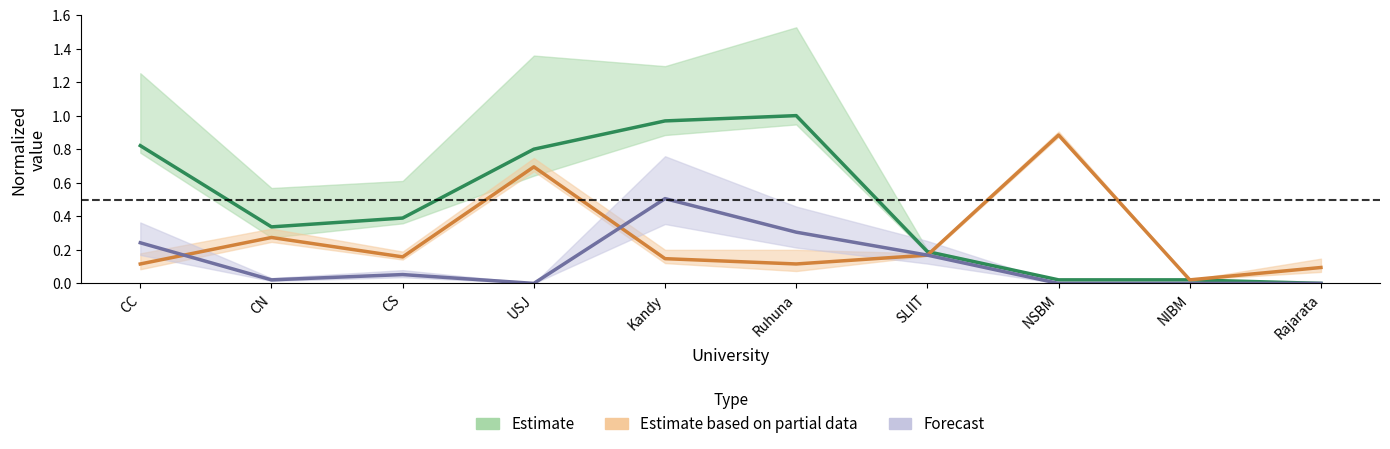

List the series in order of their overall mean, highest first.

Estimate, Estimate based on partial data, Forecast